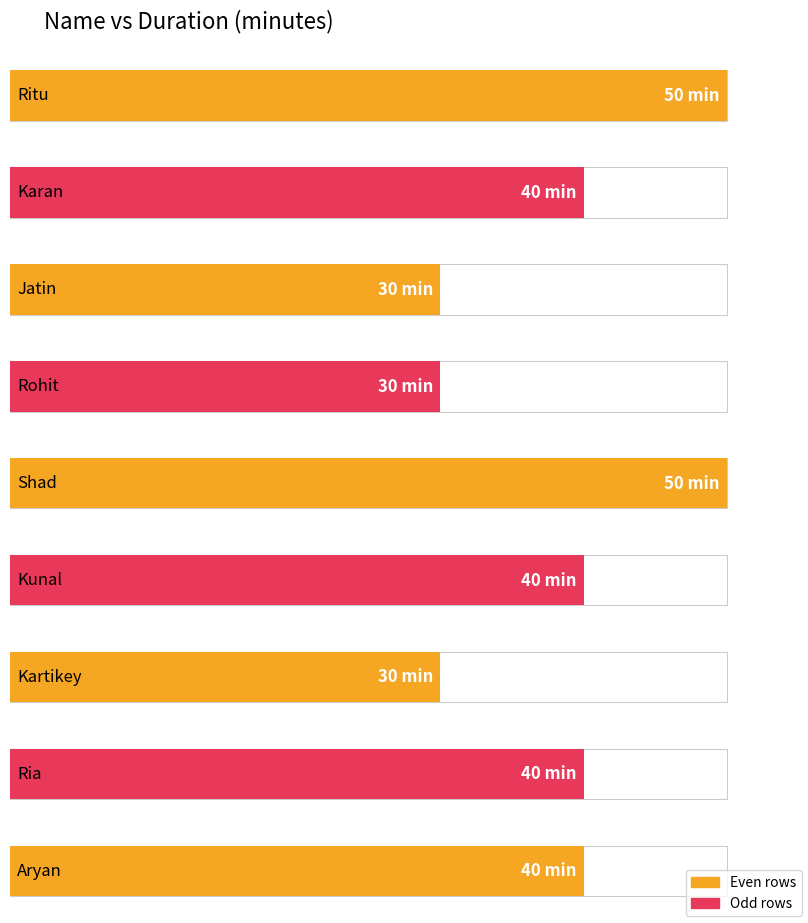

Where does the data first go above 40?

Ritu